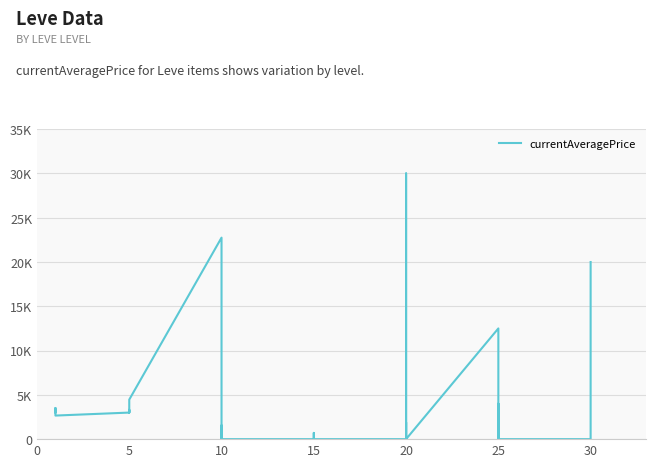

At which category does the data reach its first local peak?

5